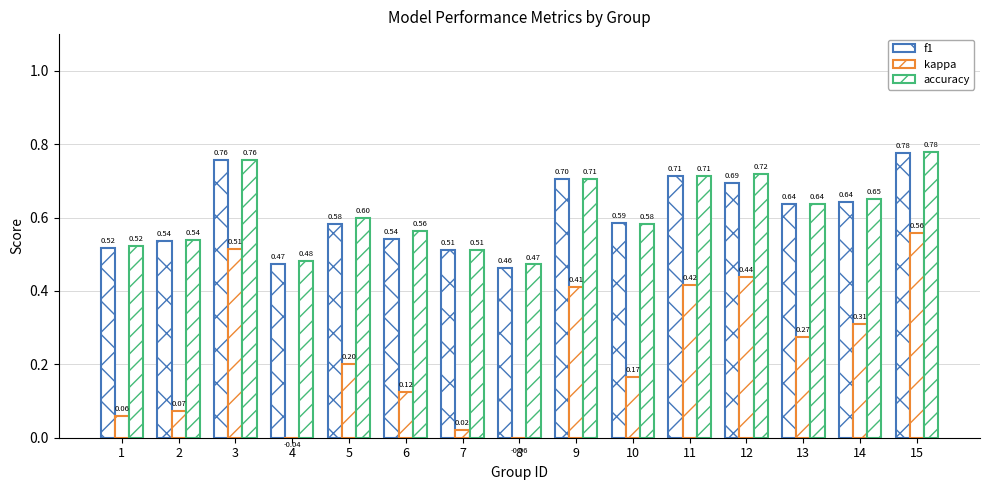

Which series has the largest range (max minus min)?

kappa